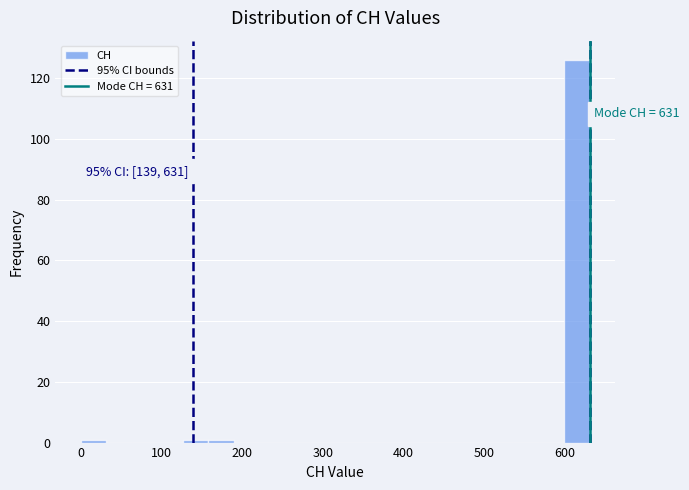

Read against the x-axis, roughly where is the centre of the tallest bar?

620